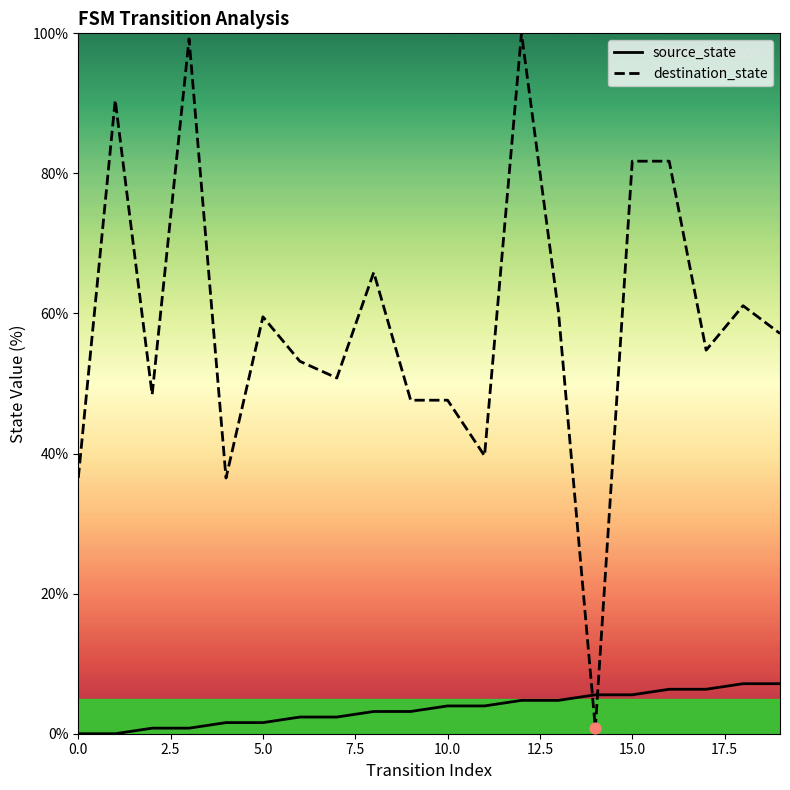

At which category is the sum across all series the highest?

12